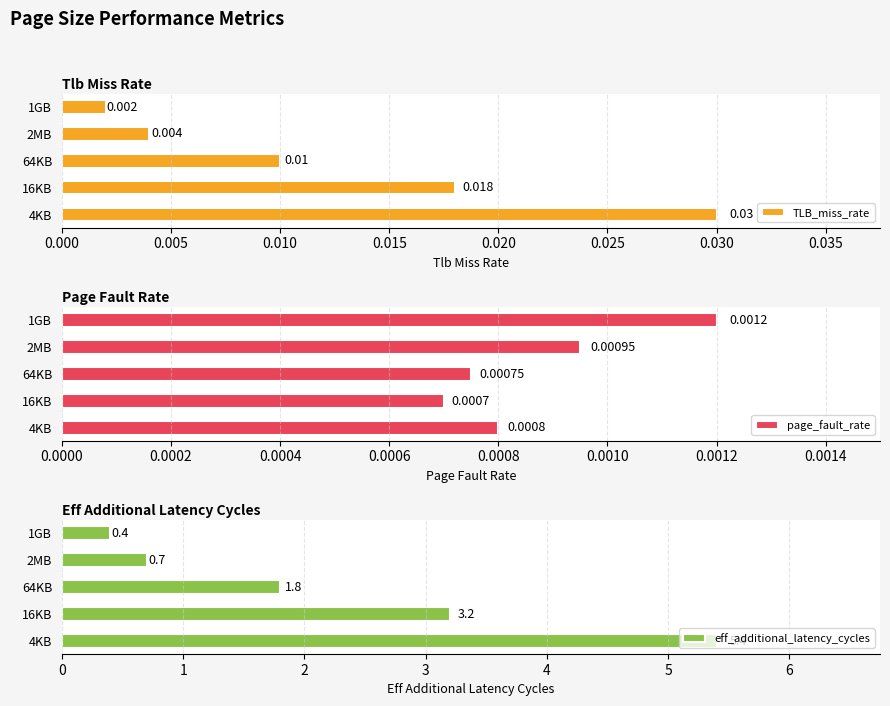

How many values in the eff_additional_latency_cycles series exceed 1?

3